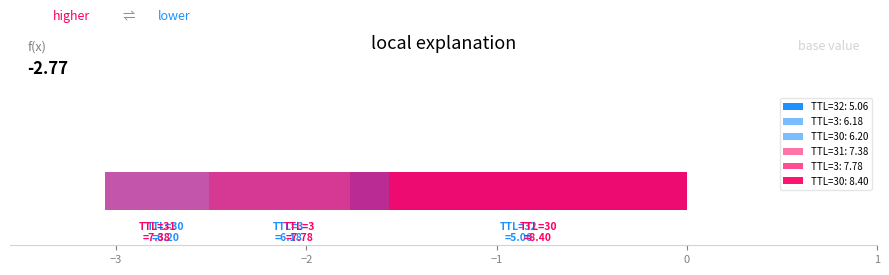

What is the maximum value shown in the chart?

8.4